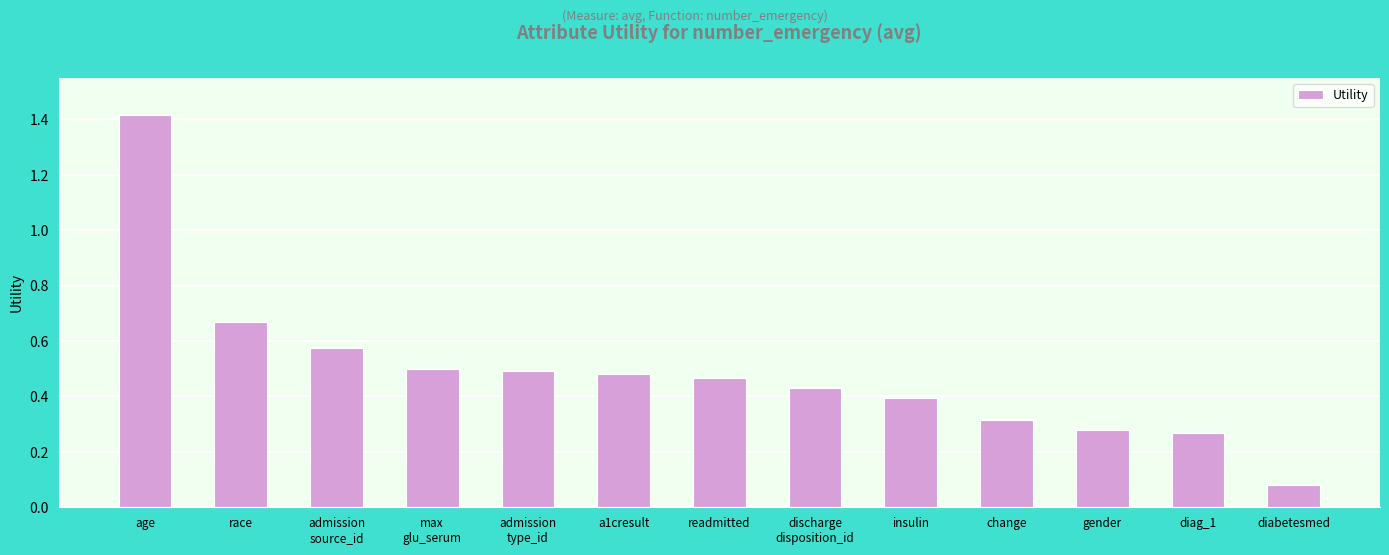

How many distinct data groups are displayed?

1